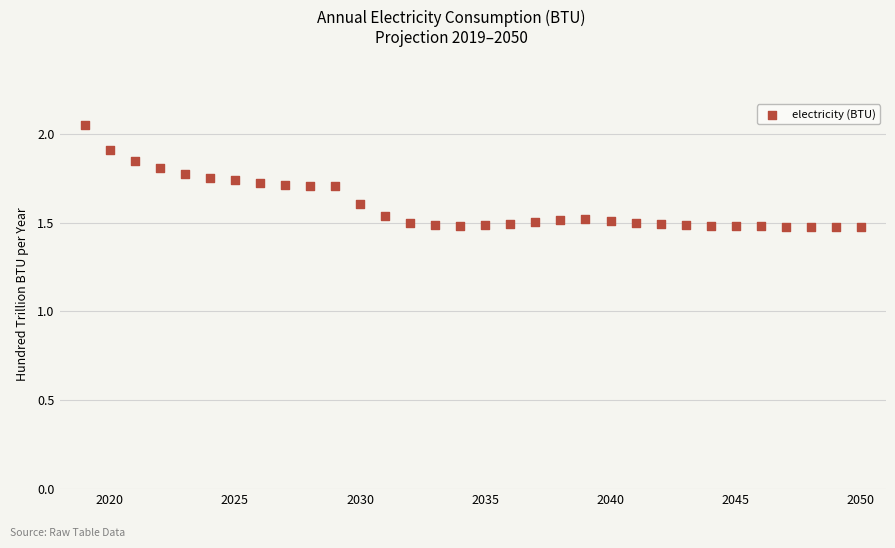

What is the range of X values (max minus min)?

31.0